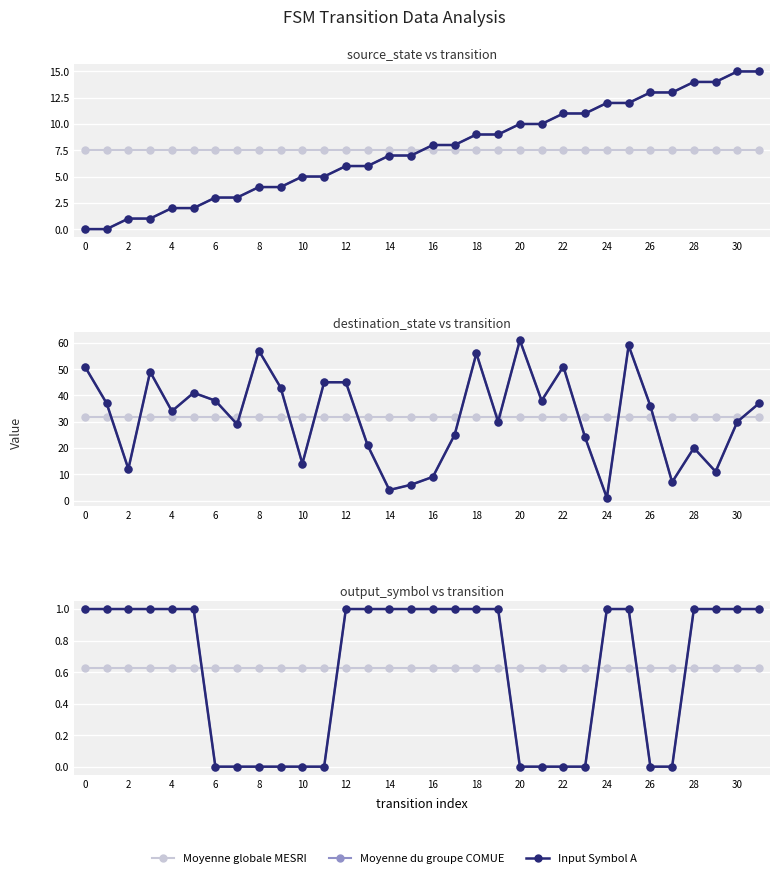

True or false: Source State has more than 0 points higher than both neighbors.

False